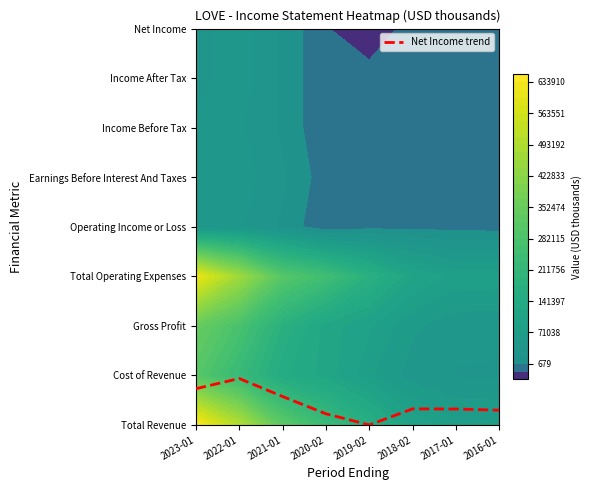

List the labels in order of value, smallest first.

2019-02, 2020-02, 2016-01, 2017-01, 2018-02, 2021-01, 2023-01, 2022-01